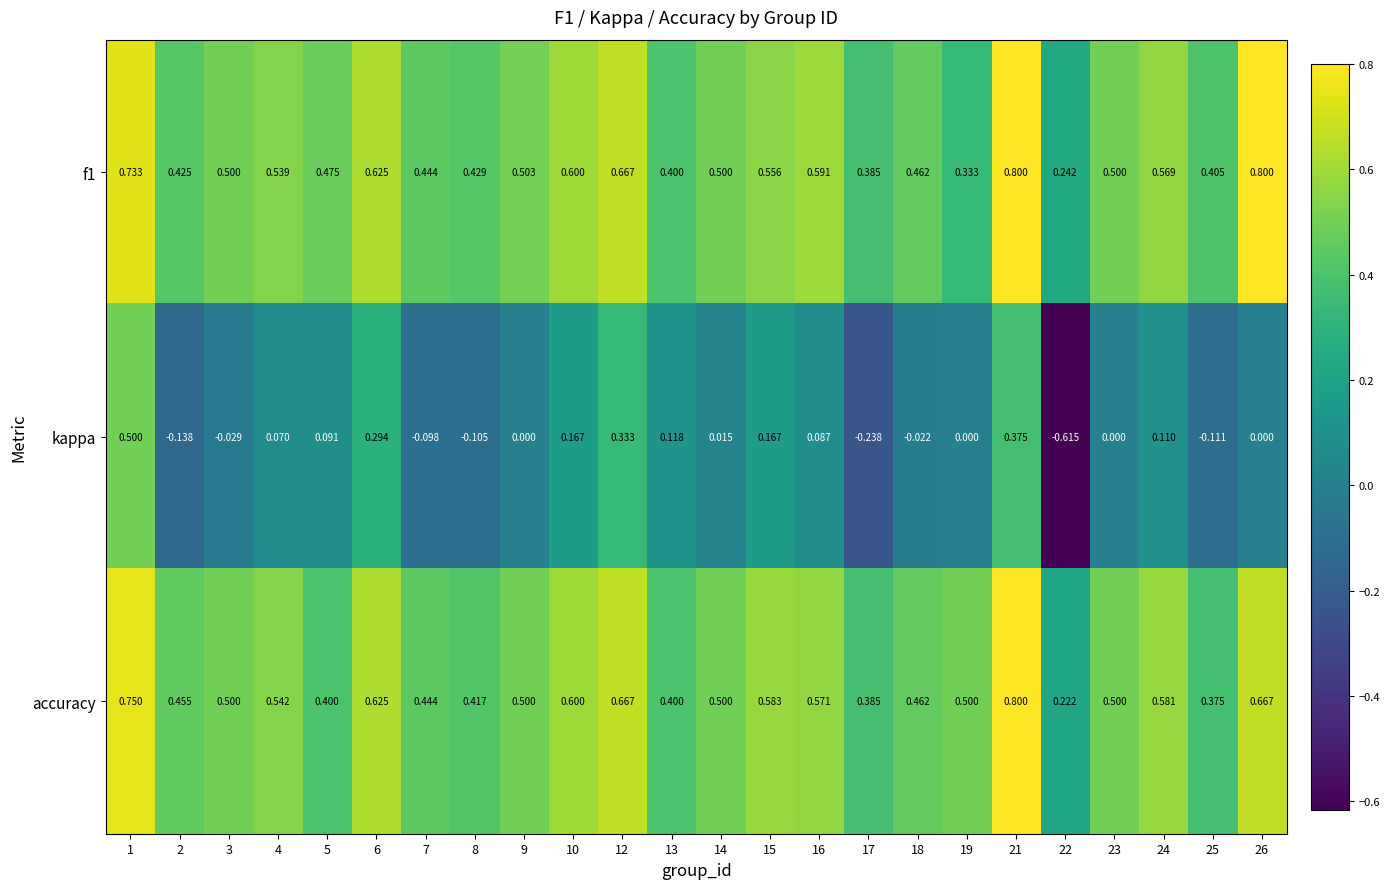

What is the difference between the highest and lowest values at 16?

0.5